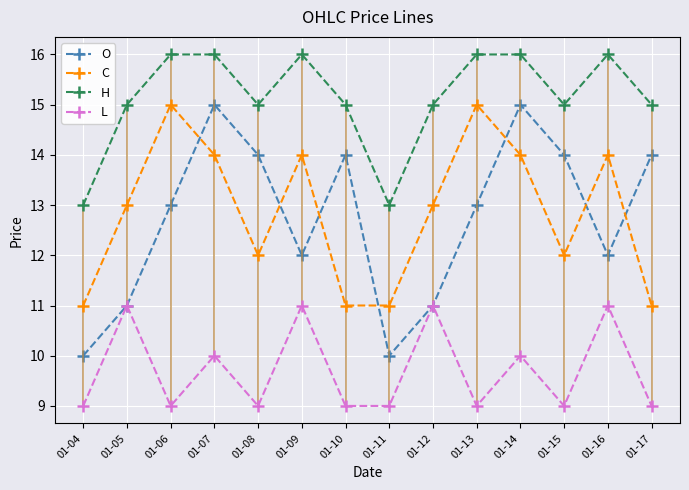

Where is O nearest to the value 12?

01-09